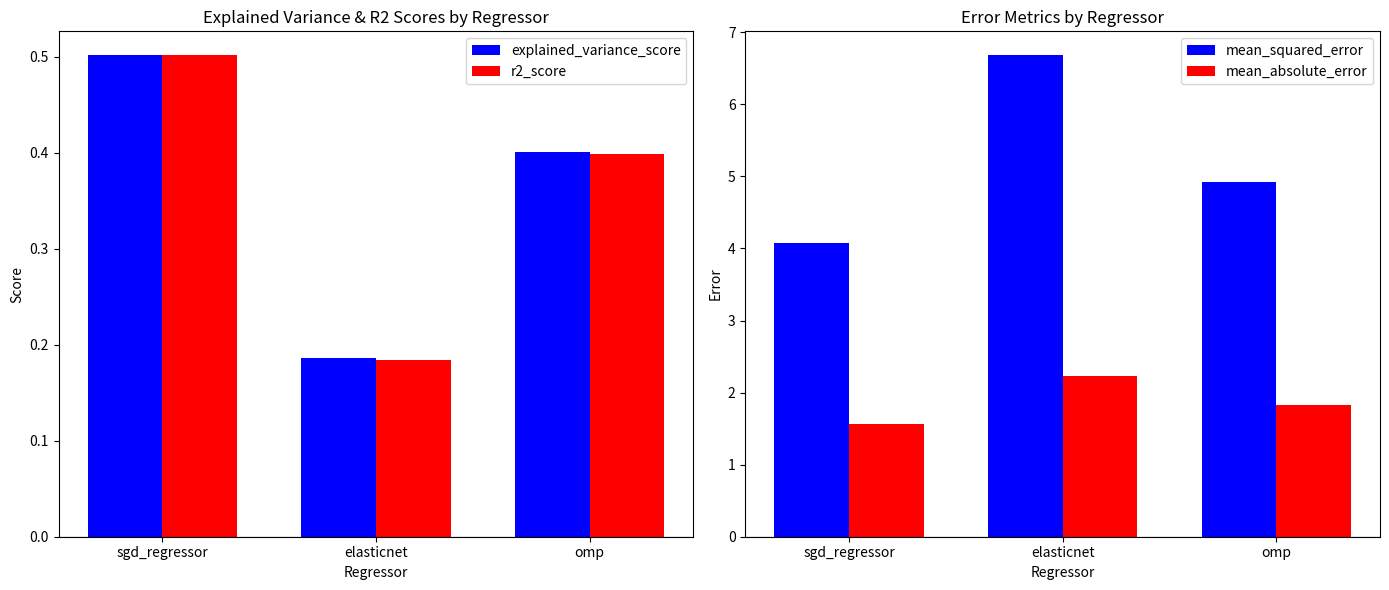

The r2_score series shows 0.4 at omp. True or false?

True